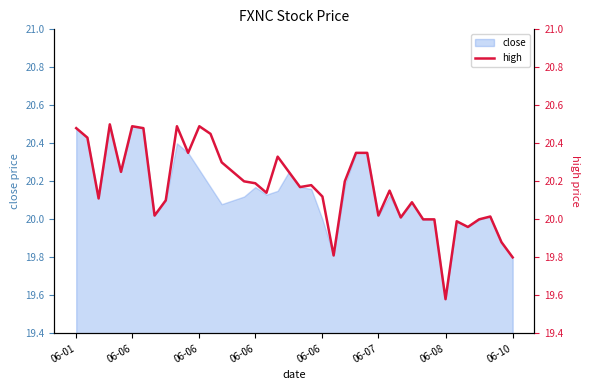

Reading right to left, transcribe all the data shown in this chart.

19.8	19.9	20.0	20.0	20.0	20.0	19.6	20.0	20.0	20.1	20.0	20.2	20.0	20.4	20.4	20.2	19.8	20.1	20.2	20.2	20.2	20.3	20.1	20.2	20.2	20.2	20.3	20.4	20.5	20.4	20.5	20.1	20.0	20.5	20.5	20.2	20.5	20.1	20.4	20.5